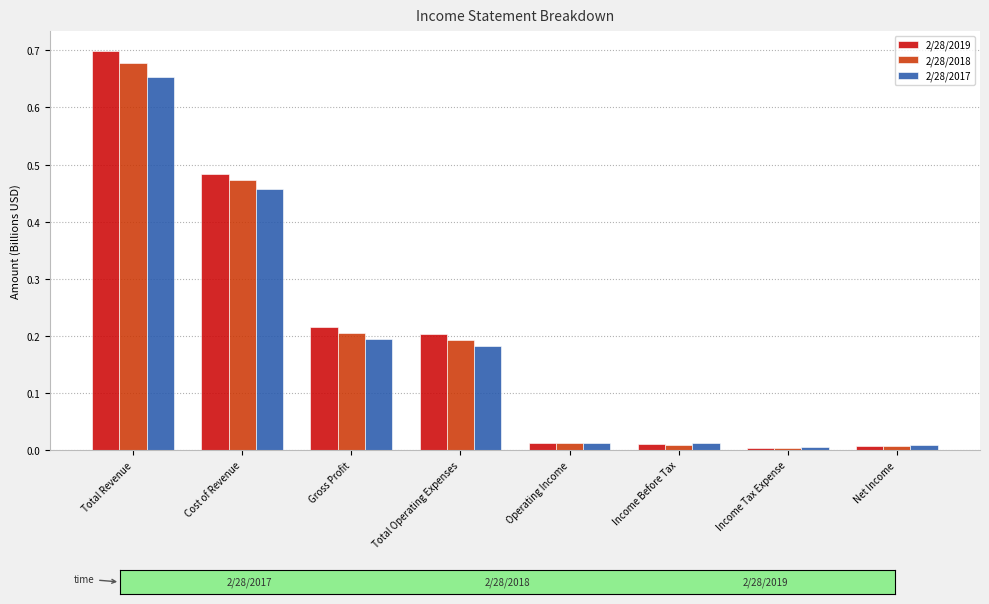

What are all the series names shown in the legend?

2/28/2019, 2/28/2018, 2/28/2017